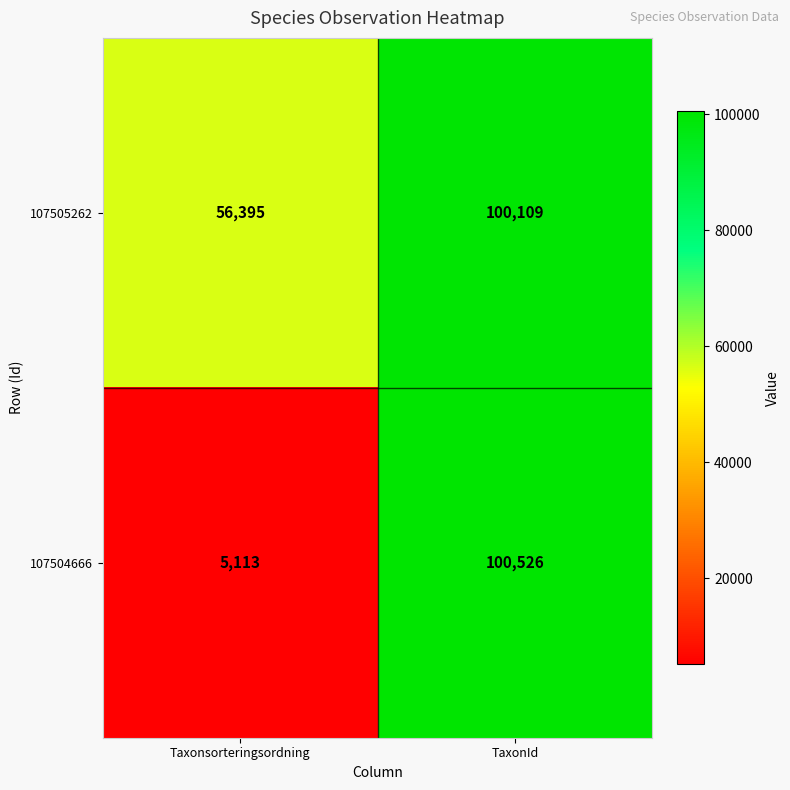

Rank the series at TaxonId from highest to lowest value.

107504666, 107505262